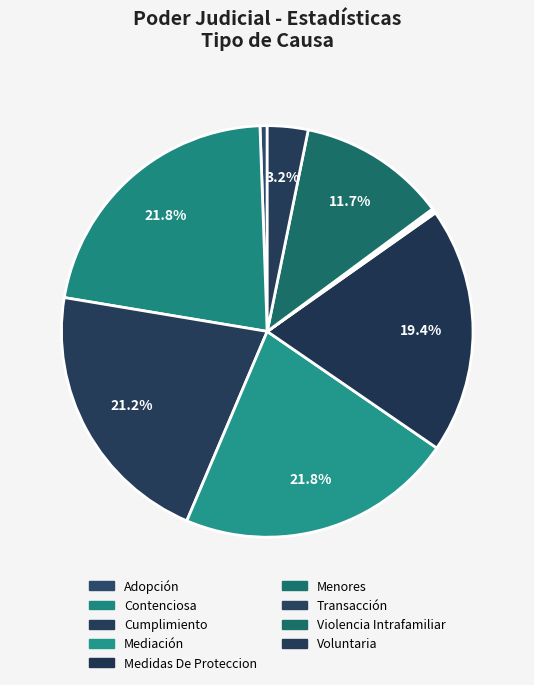

How many slices are in this pie chart?

9